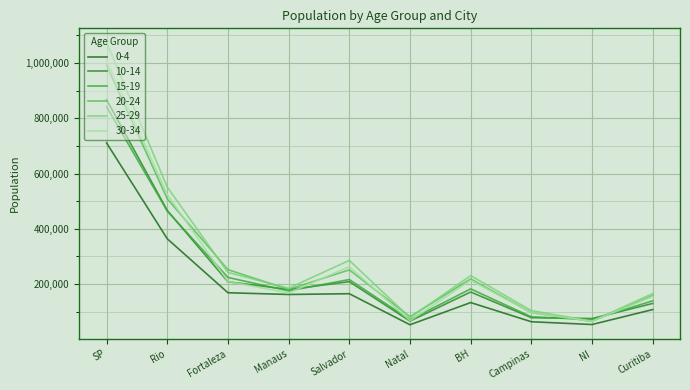

True or false: 20-24 has more than 1 points higher than both neighbors.

True